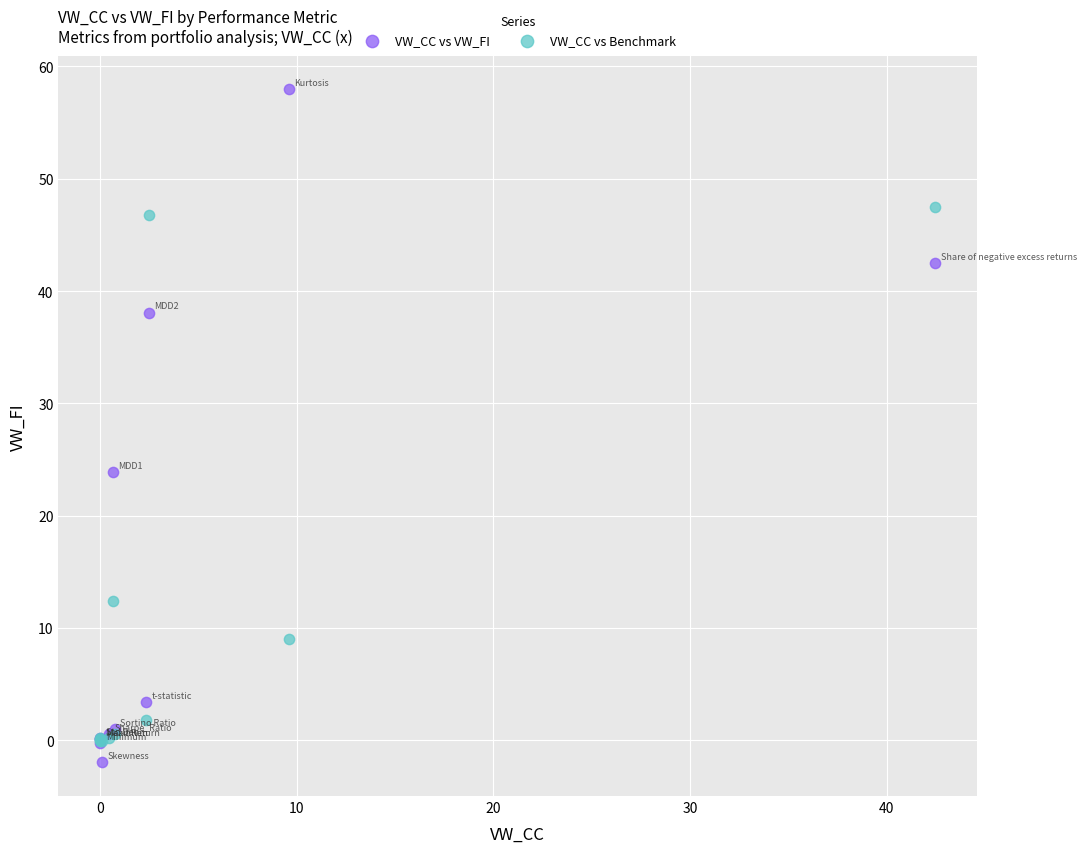

In the VW_CC vs VW_FI series, what Y value is closest to 27?

23.9